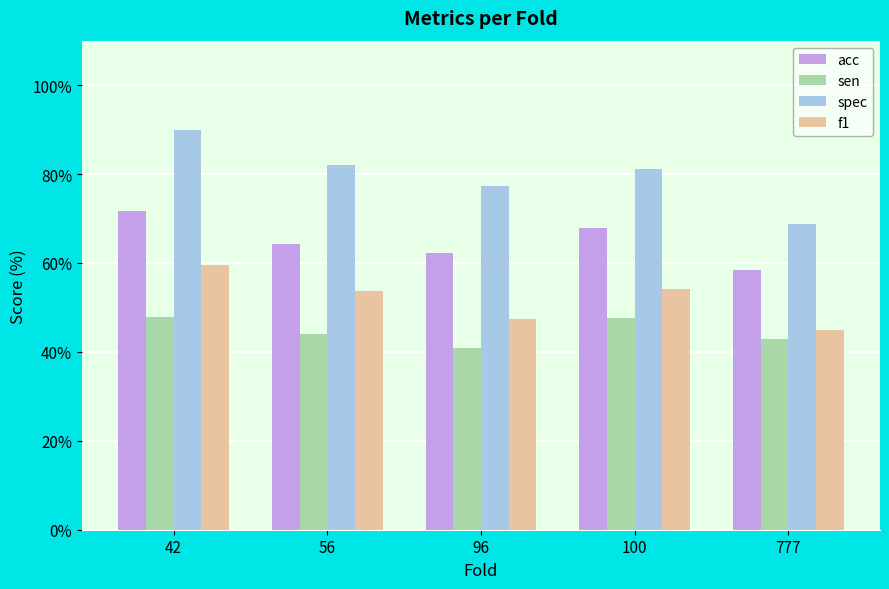

What is the difference between the highest and lowest values at 96?

36.5